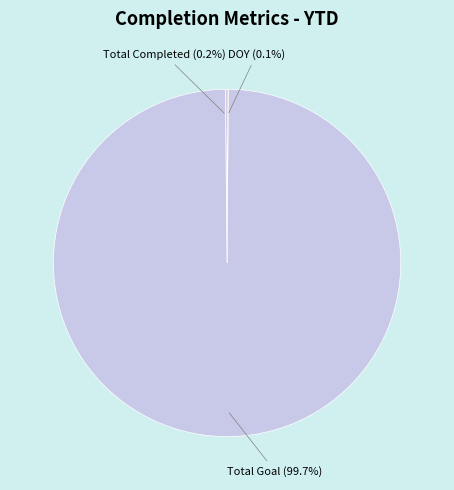

What portion of the pie excludes Total Goal?

0.3%